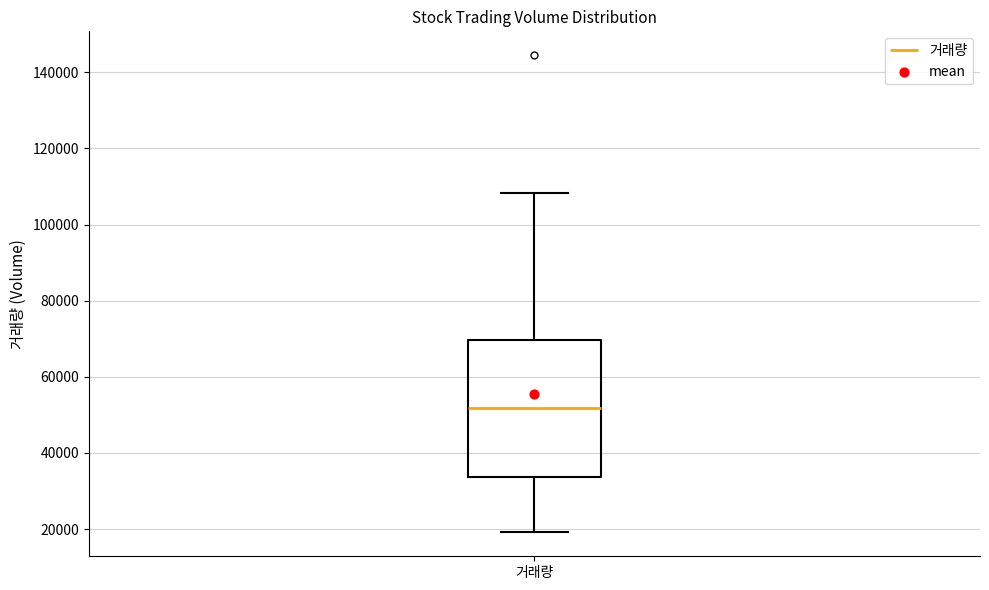

Transcribe this box plot: give where the median line is, the range the box spans, and where the two whiskers end, as read against the y-axis. The values are not printed on the chart, so give them approximately, as read against the axis.

median 52000, box 34000 to 70000, whiskers 20000 to 108000